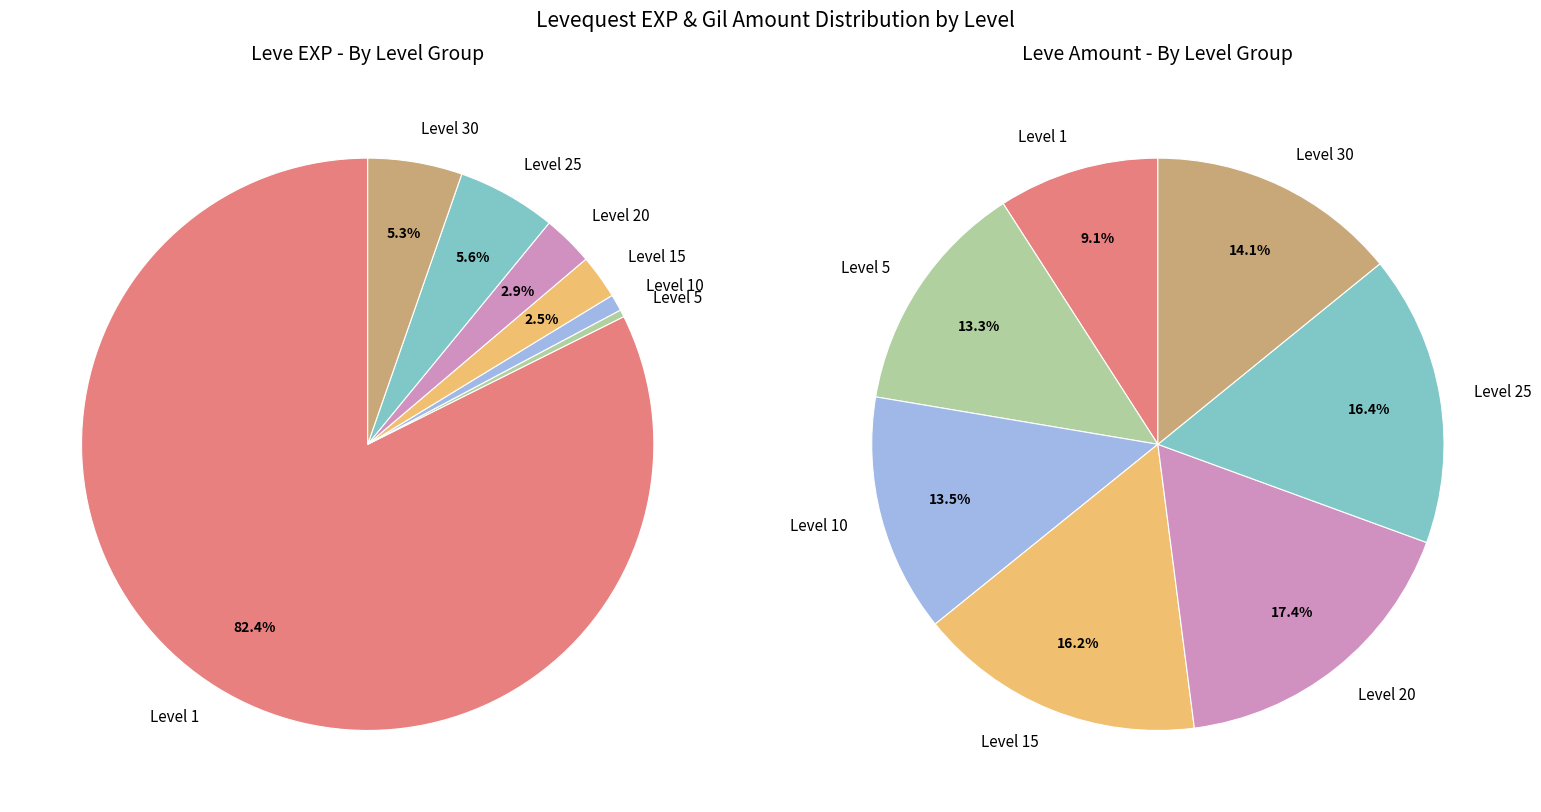

The Pretty as a Picture slice represents 10% of the pie. True or false?

False